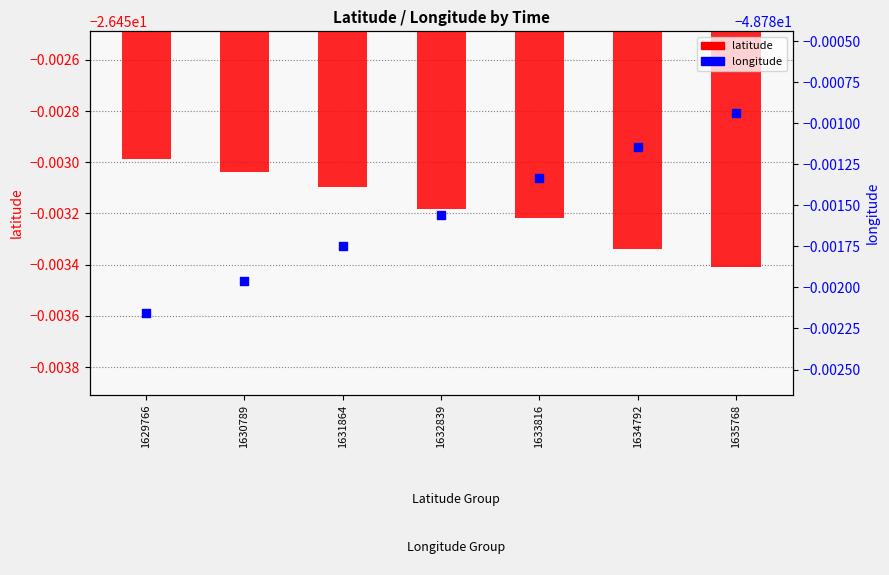

At how many categories does at least one series exceed -48?

7